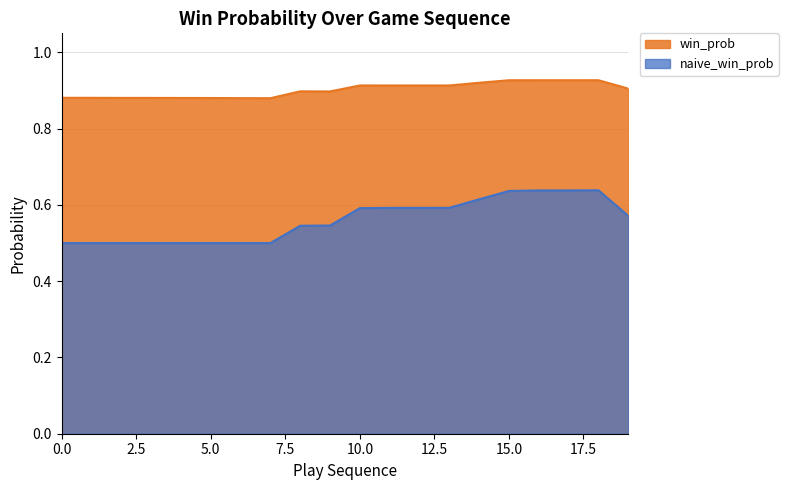

At 14, list the series in order from largest to smallest.

win_prob, naive_win_prob